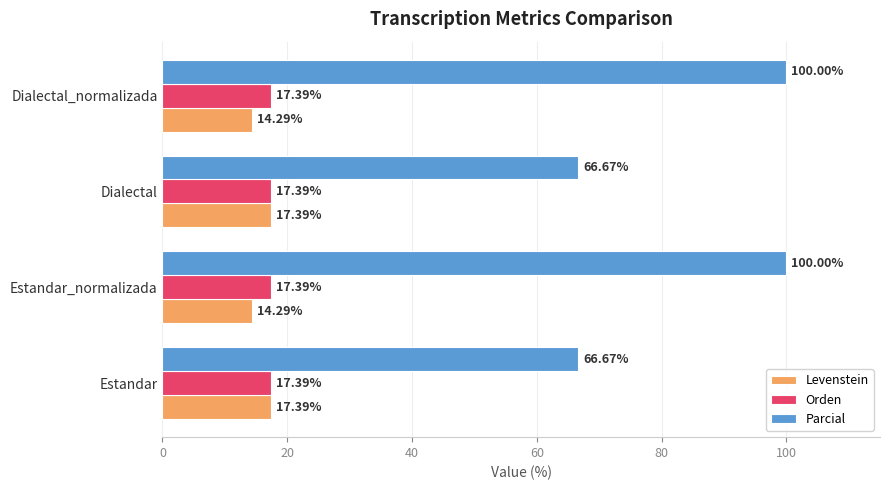

At Dialectal_normalizada, list the series in order from smallest to largest.

Levenstein, Orden, Parcial